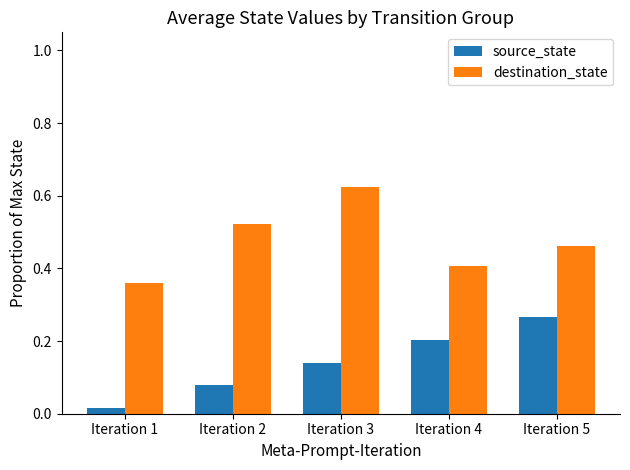

Does the chart contain any negative values?

No